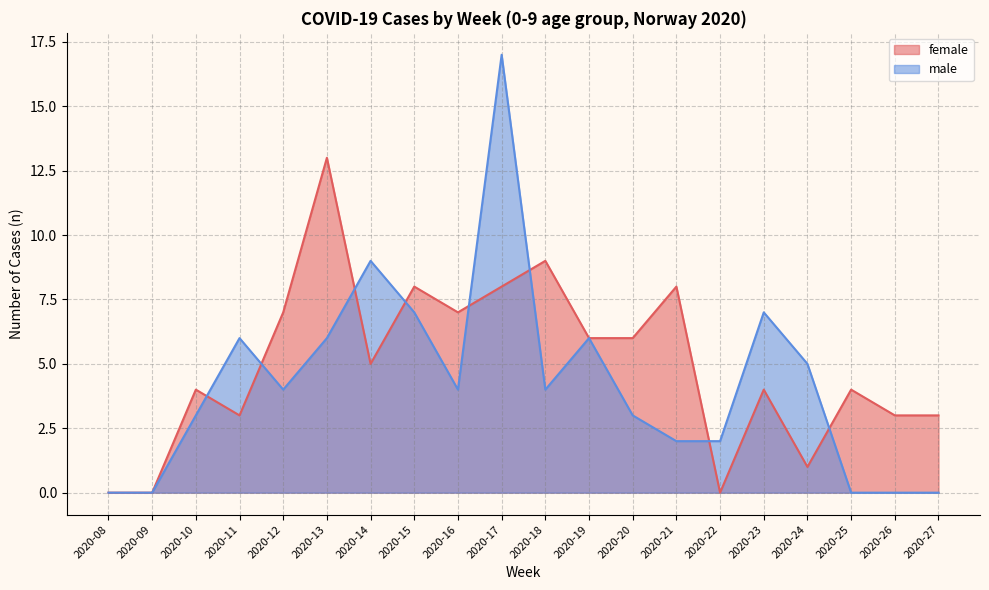

At which category does the chart reach its minimum across all series?

2020-08